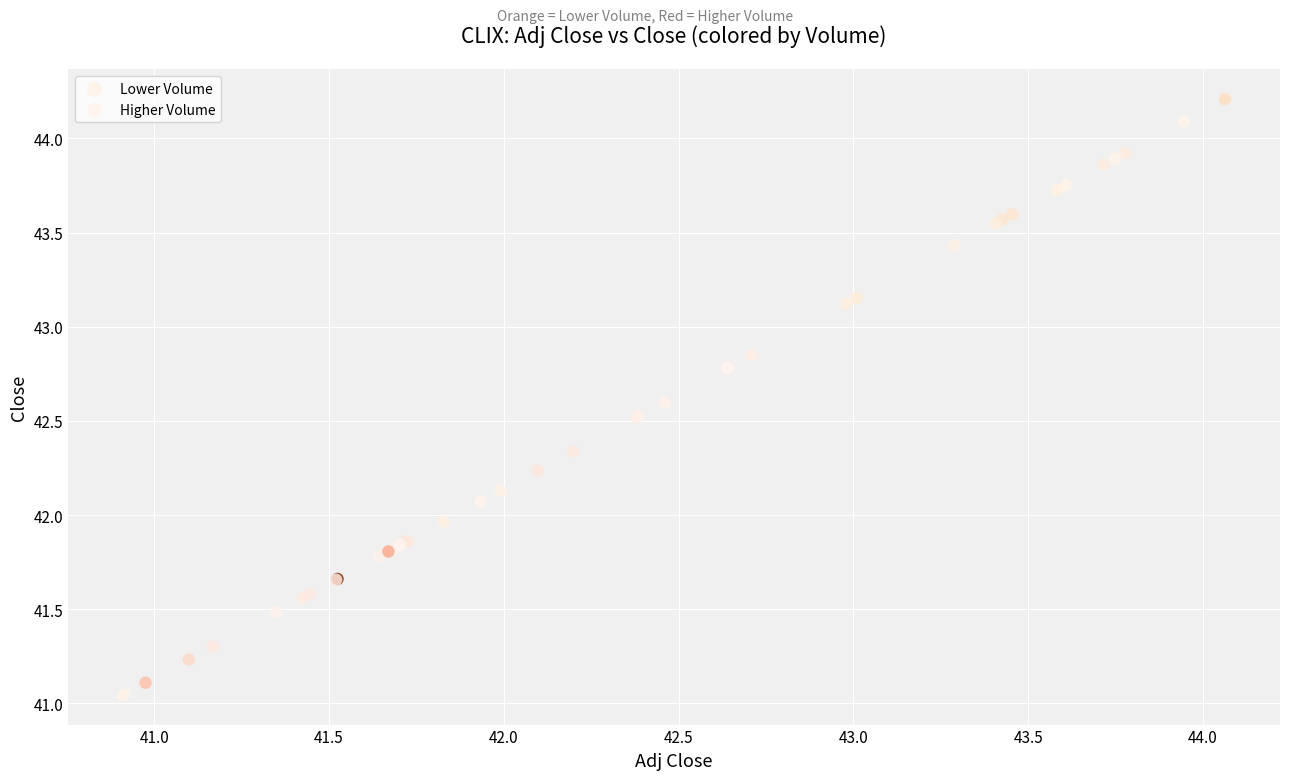

Which series contains the highest Y value?

Lower Volume